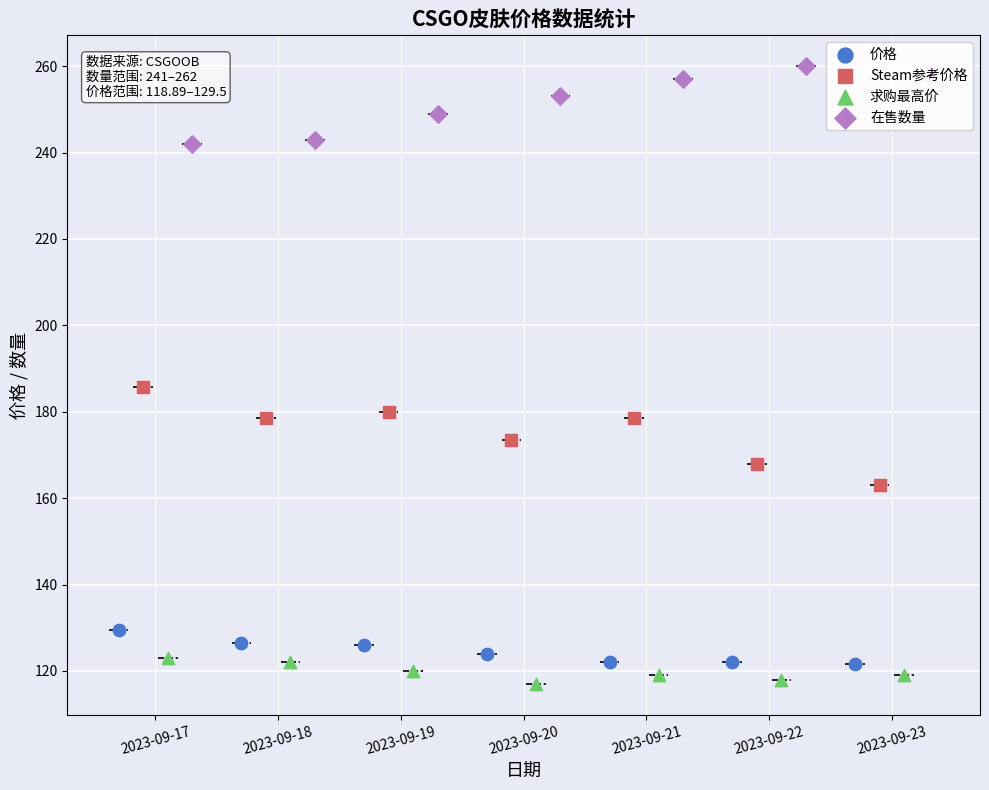

Which series has the largest total across all categories?

在售数量